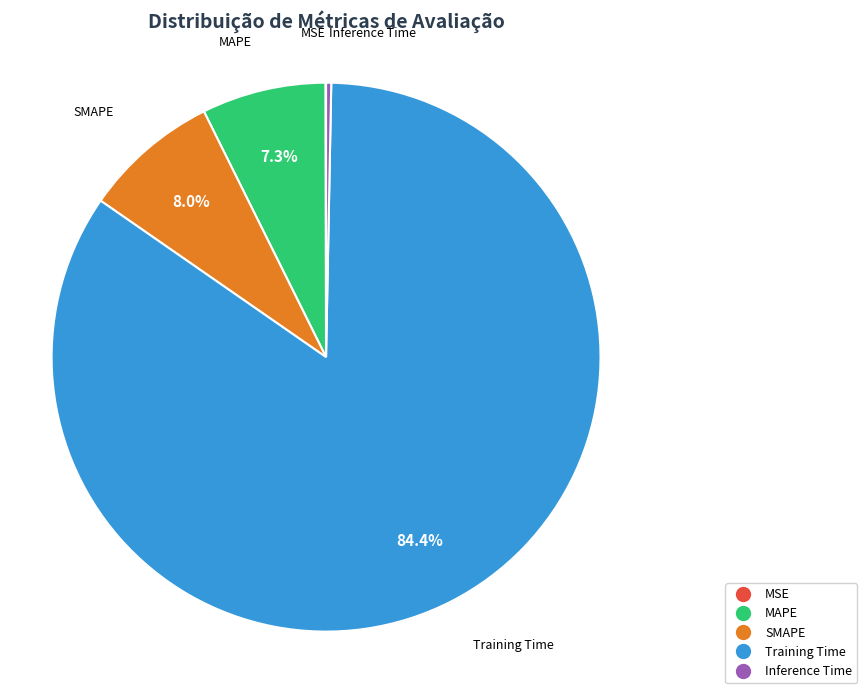

Which slice is the largest?

Training Time